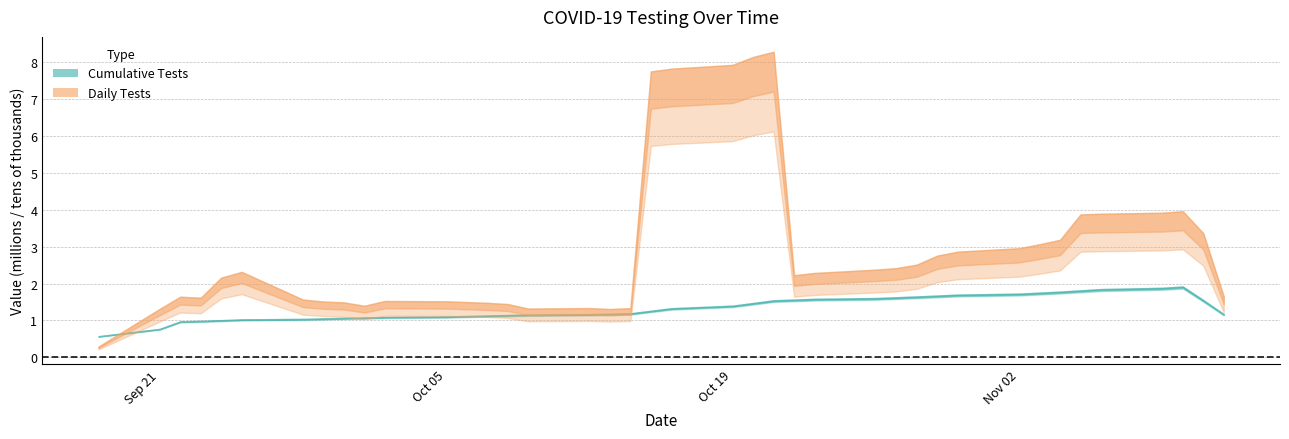

True or false: n_tests has a value of 15359 at 20.

False